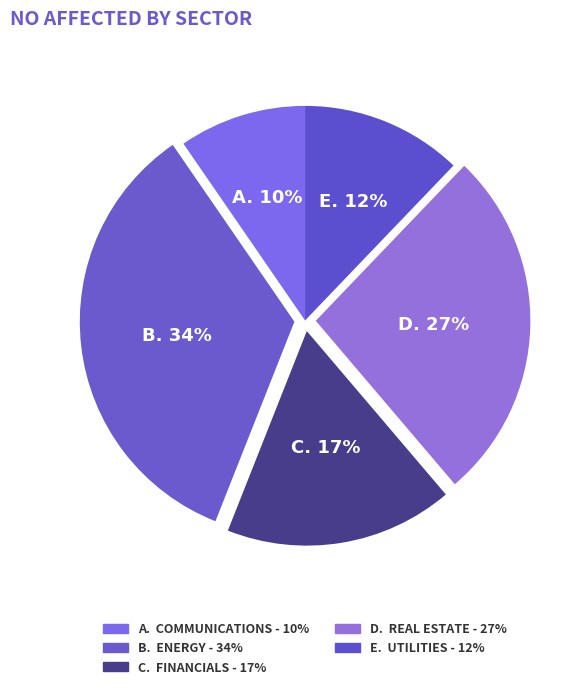

How many segments does this pie chart have?

5